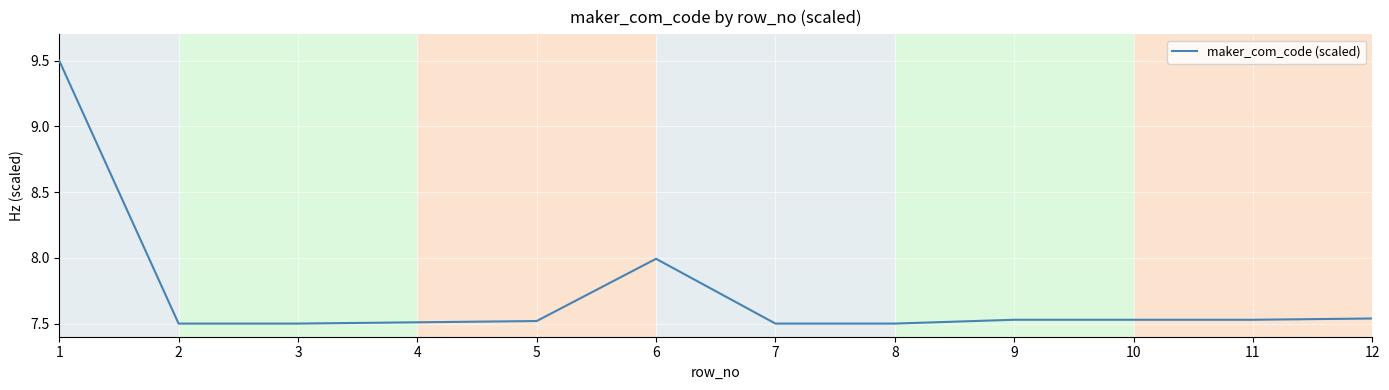

What is the maximum value shown in the chart?

9.5